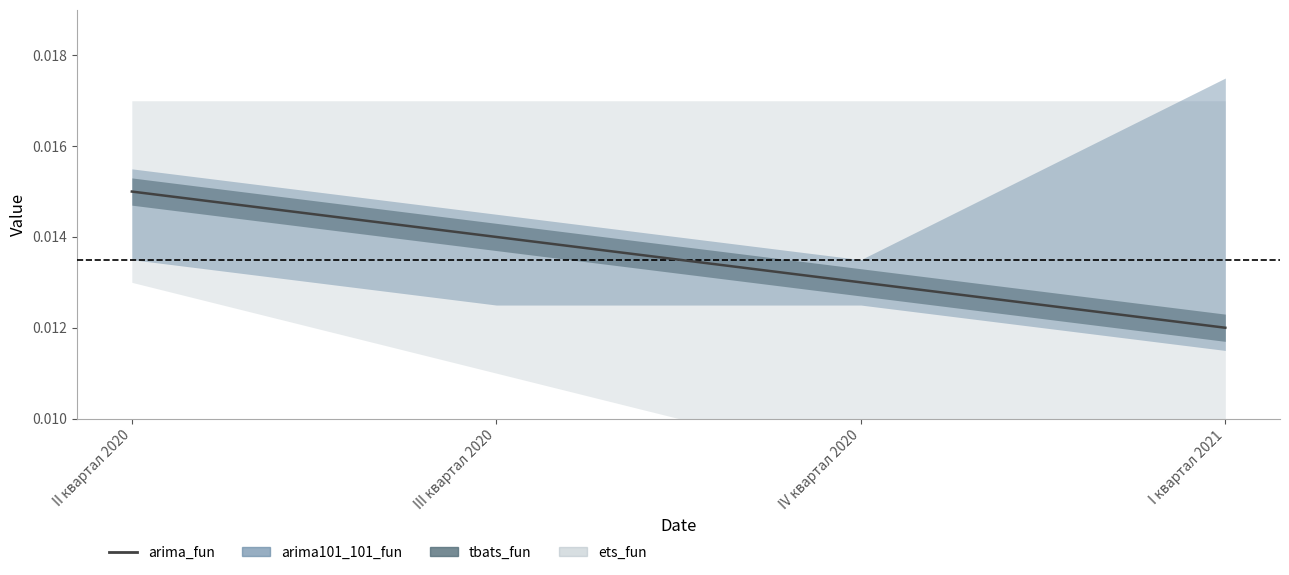

Where is the data nearest to the value 0?

I квартал 2021